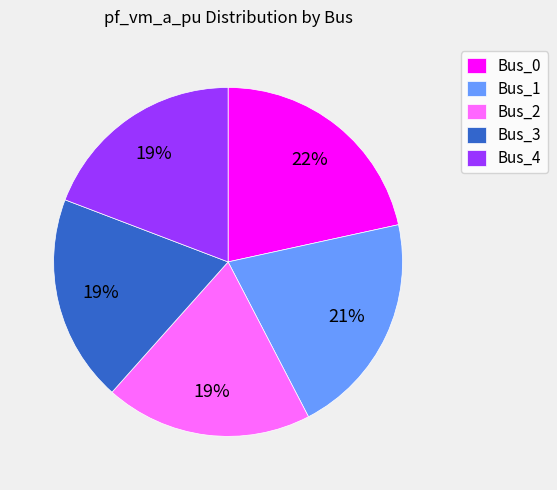

True or false: Bus_0 accounts for 13% of the total.

False